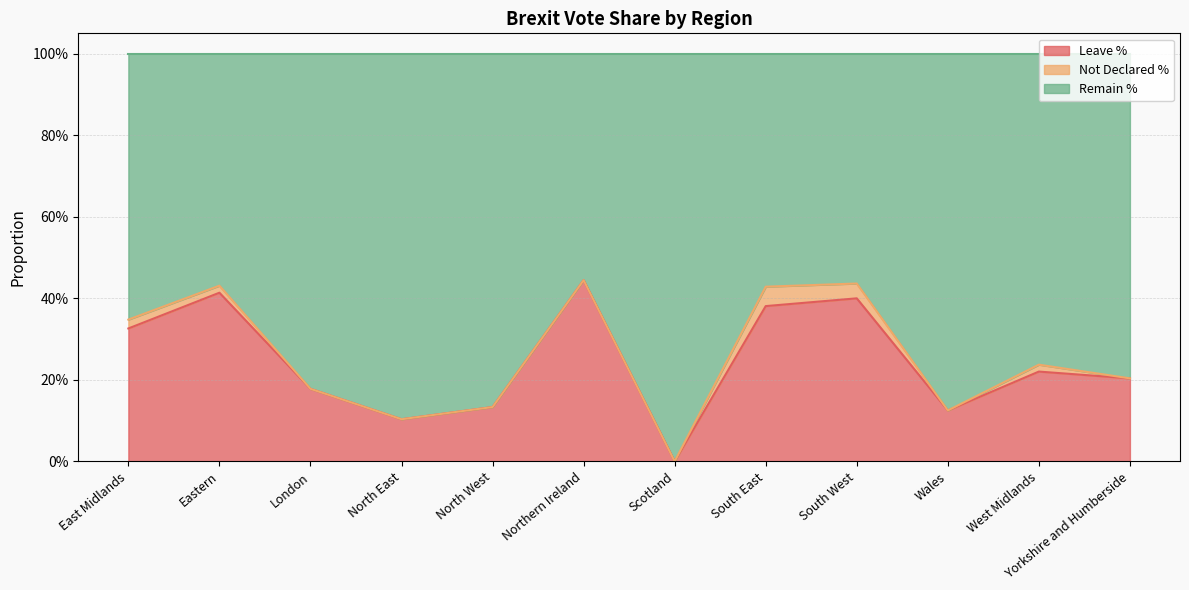

What is the value of the Leave % point at the 12th from the left?

0.2